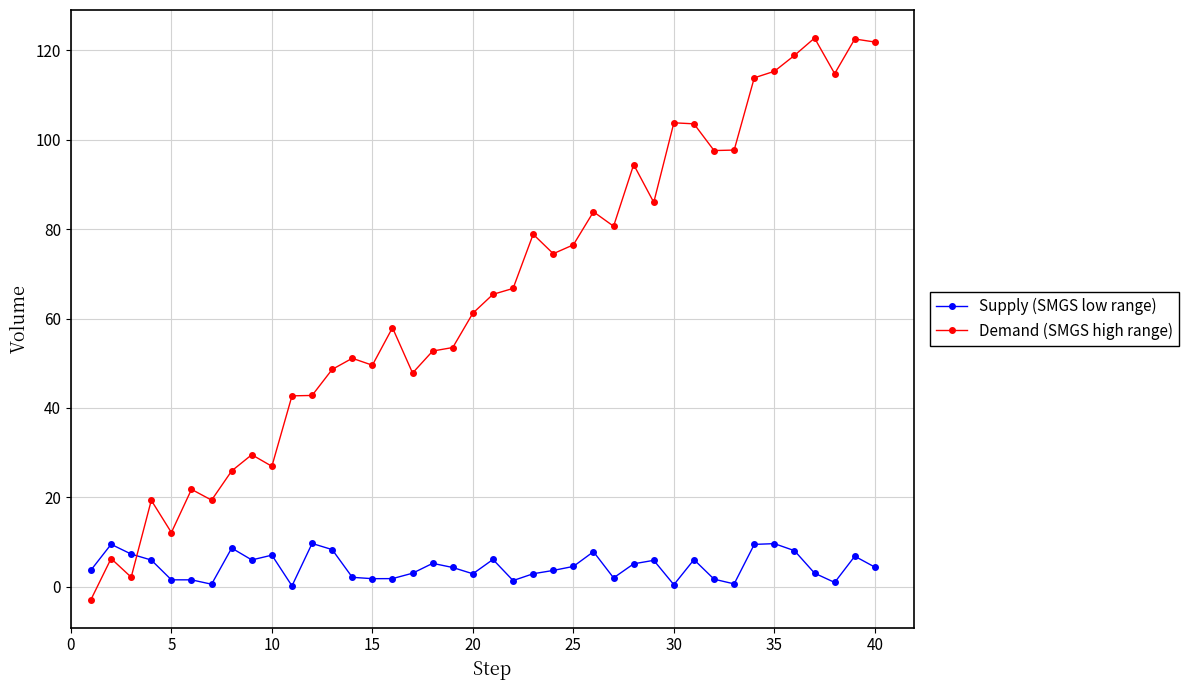

After their last crossing, which series has the higher values: Supply (SMGS low range) or Demand (SMGS high range)?

Demand (SMGS high range)